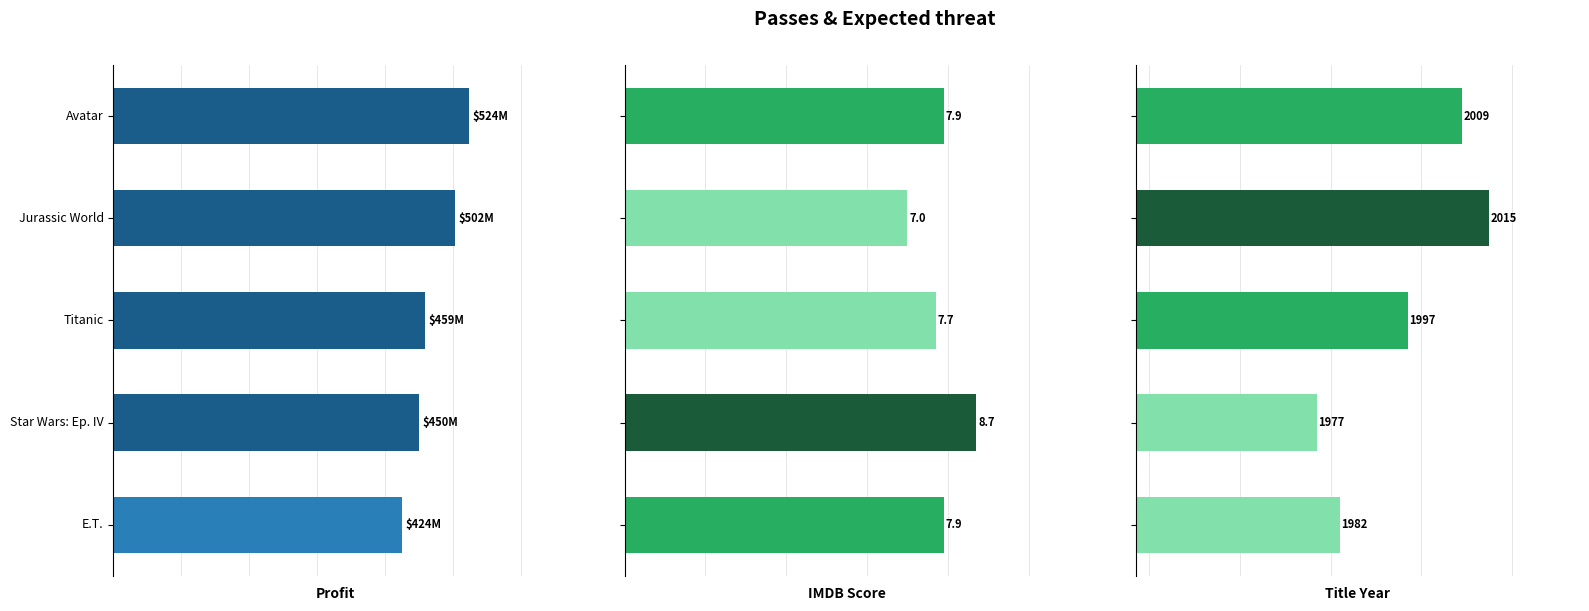

What are all the series names shown in the legend?

Profit, IMDB Score, Title Year